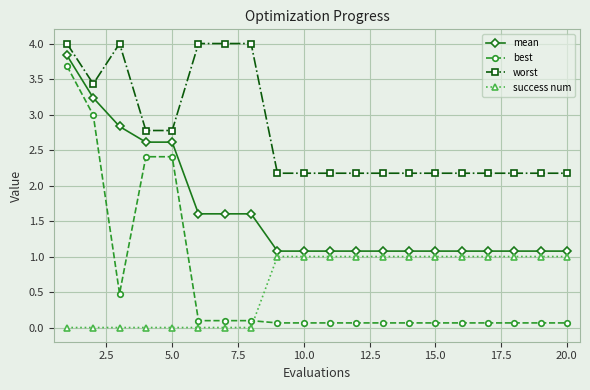

What is the value of the success num point at the 9th from the left?

1.0